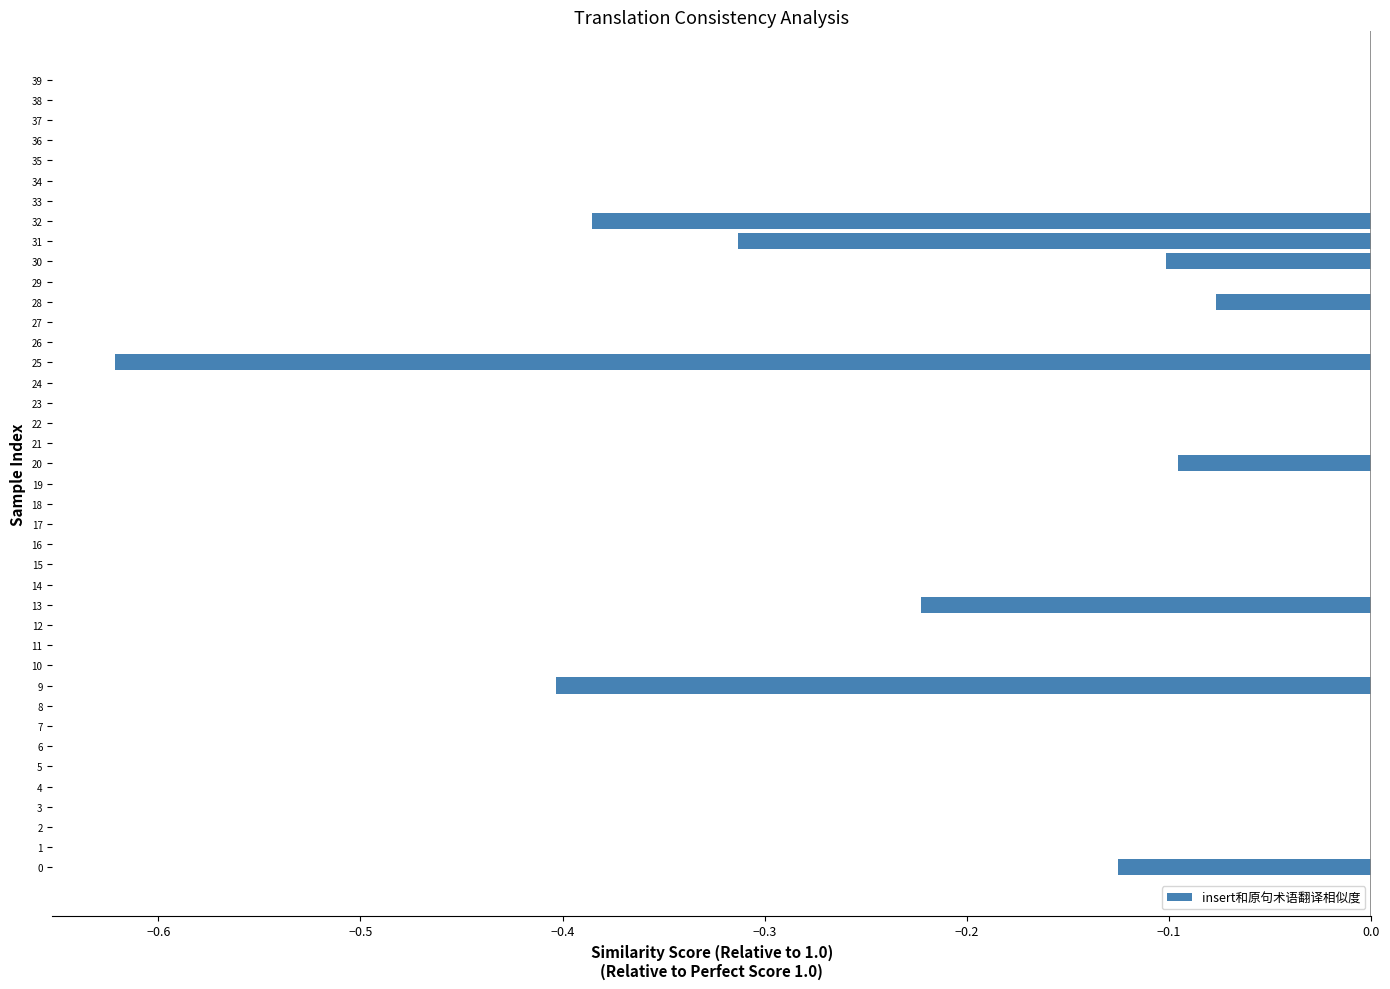

Is it true that the value at 27 is 0.0?

True